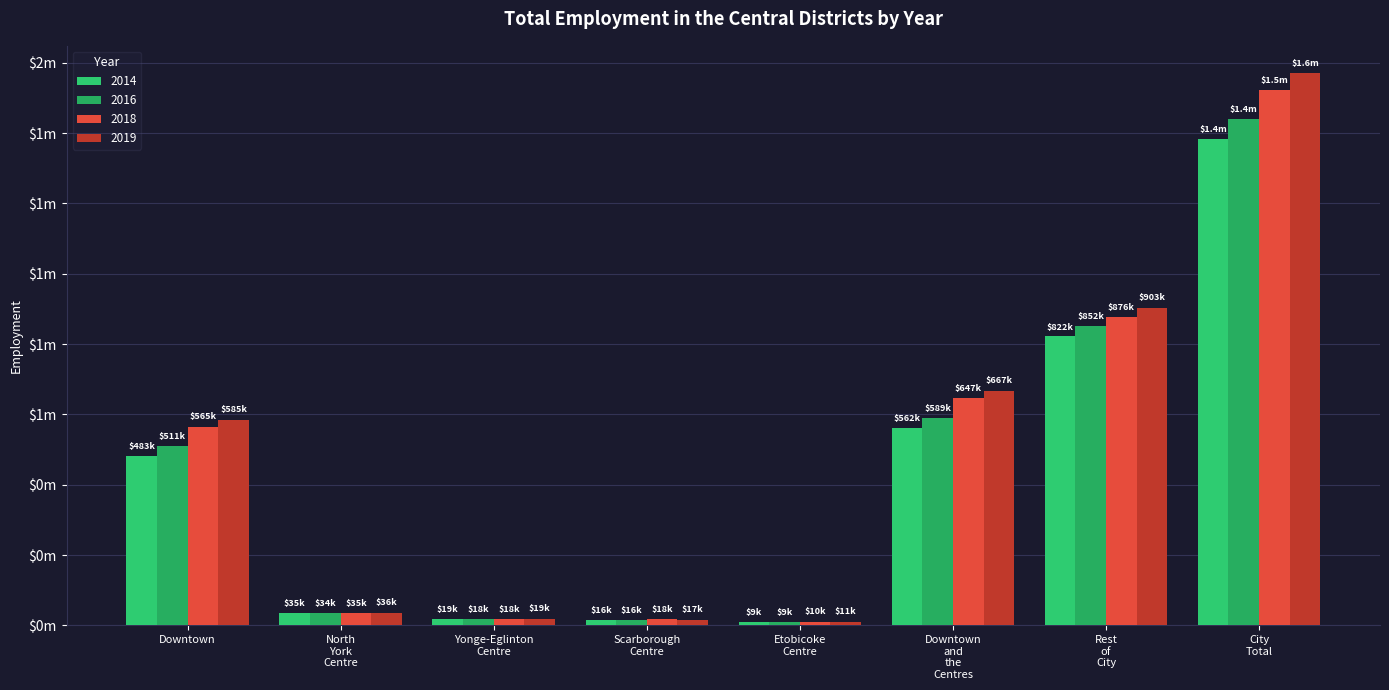

How many bars are there in each group?

4